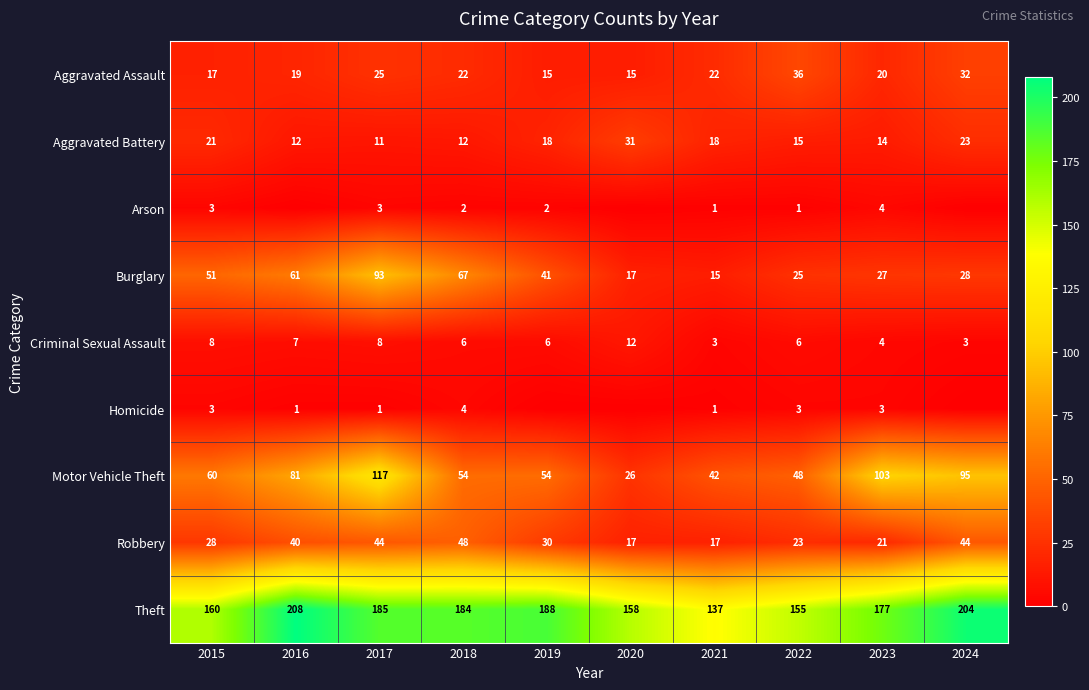

At which label does Burglary reach its minimum?

2021